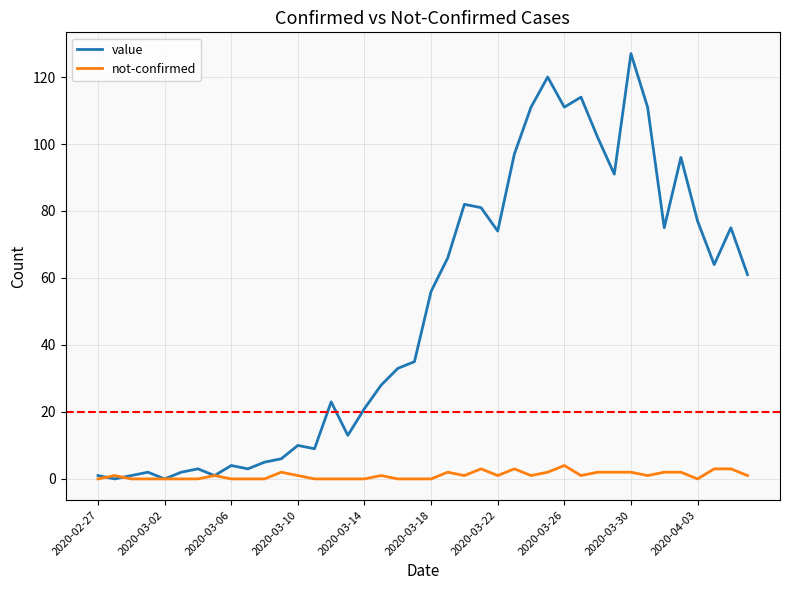

Is this an area chart (filled region under the line)?

No